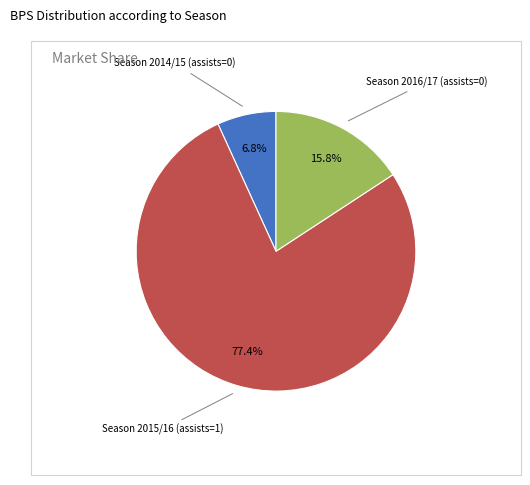

Does any single category account for the majority?

Yes